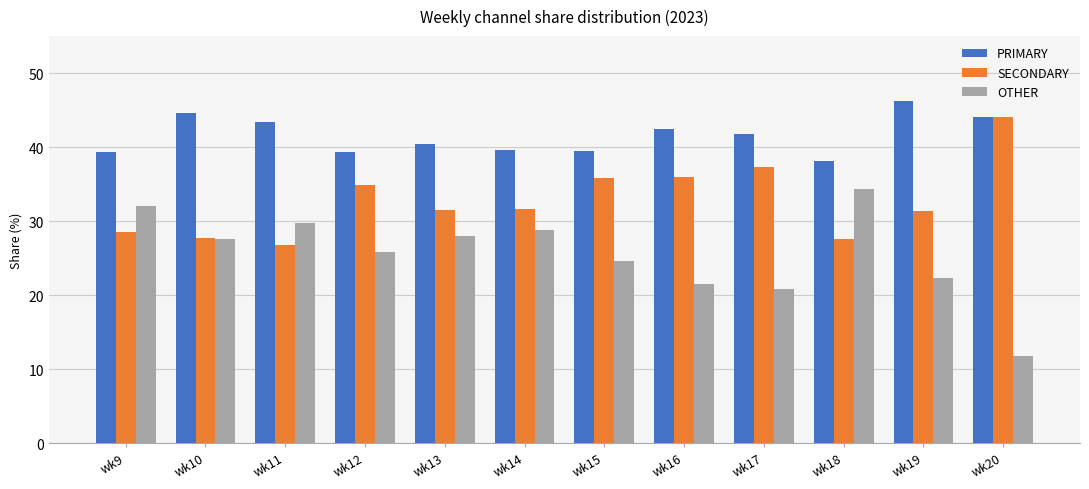

How many data points does each series have?

12